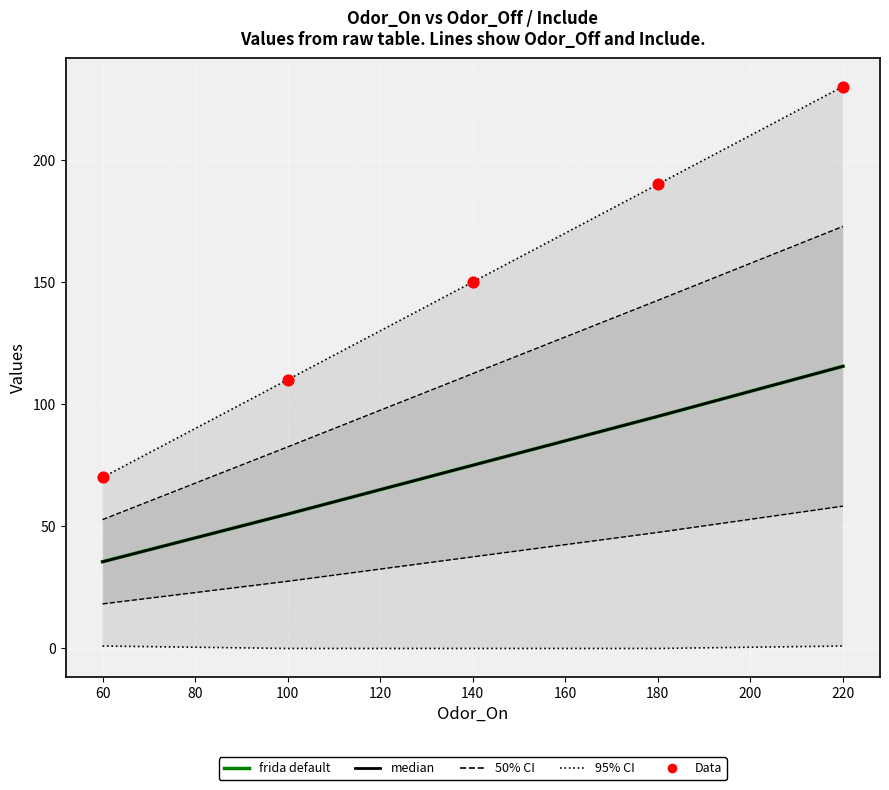

At how many categories does at least one series exceed 5?

5